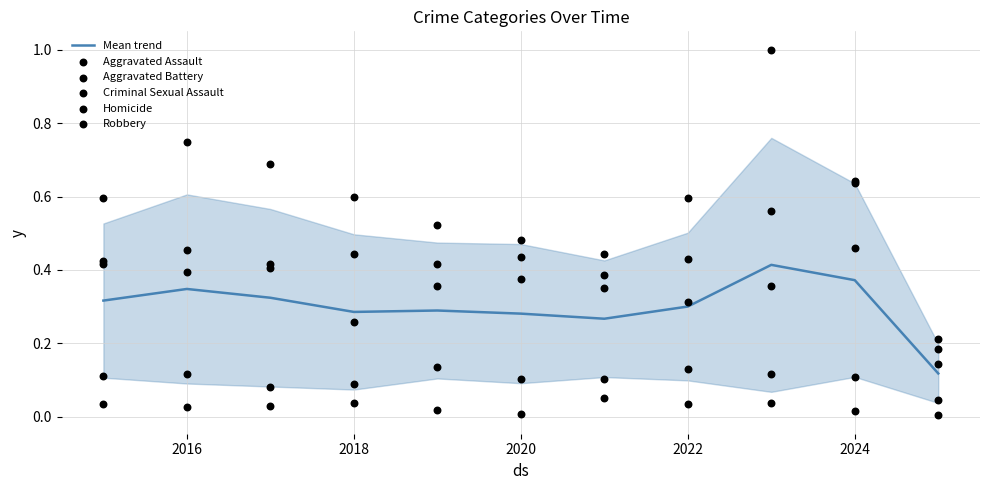

Is the value of Criminal Sexual Assault at 2014 greater than the value of Homicide at 2026?

Yes